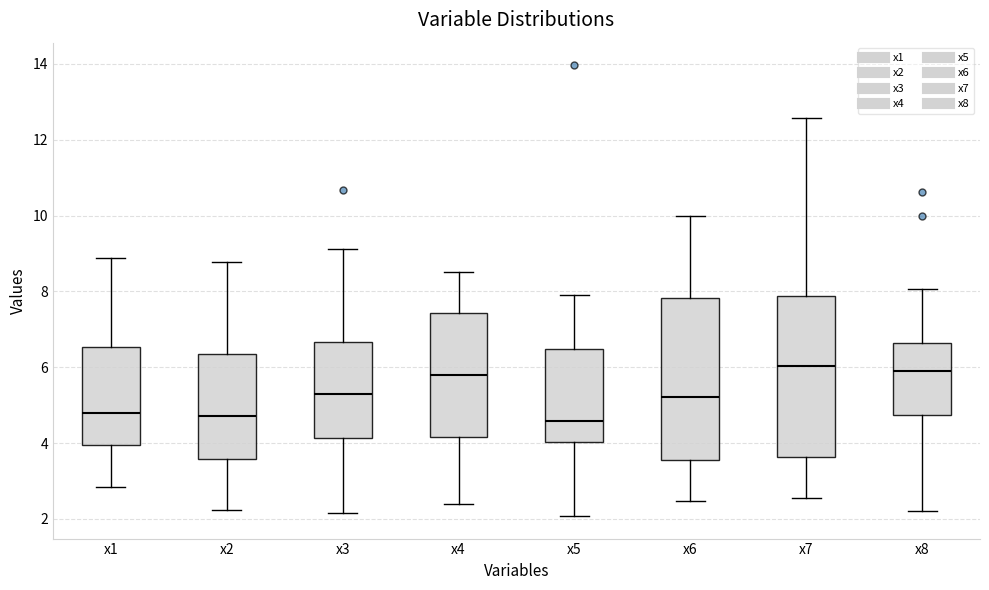

Reading left to right, read every box against the y-axis: the position of its median line, the range the box covers, and the ends of its whiskers. The values are not printed on the chart, so give them approximately, as read against the axis.

x1: median 4.8, box 4.0 to 6.6, whiskers 2.8 to 8.8
x2: median 4.8, box 3.6 to 6.4, whiskers 2.2 to 8.8
x3: median 5.4, box 4.2 to 6.6, whiskers 2.2 to 9.2
x4: median 5.8, box 4.2 to 7.4, whiskers 2.4 to 8.6
x5: median 4.6, box 4.0 to 6.4, whiskers 2.0 to 8.0
x6: median 5.2, box 3.6 to 7.8, whiskers 2.4 to 10.0
x7: median 6.0, box 3.6 to 7.8, whiskers 2.6 to 12.6
x8: median 6.0, box 4.8 to 6.6, whiskers 2.2 to 8.0